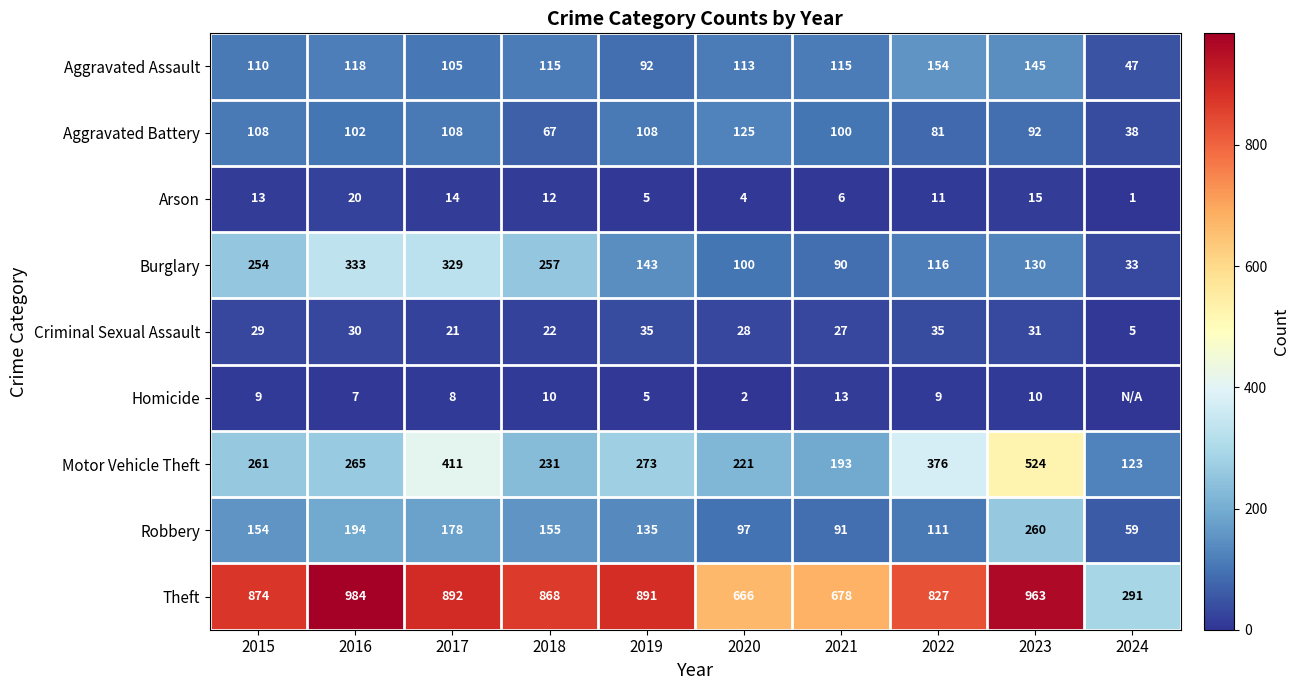

Rank the categories by Theft value from lowest to highest.

2024, 2020, 2021, 2022, 2018, 2015, 2019, 2017, 2023, 2016